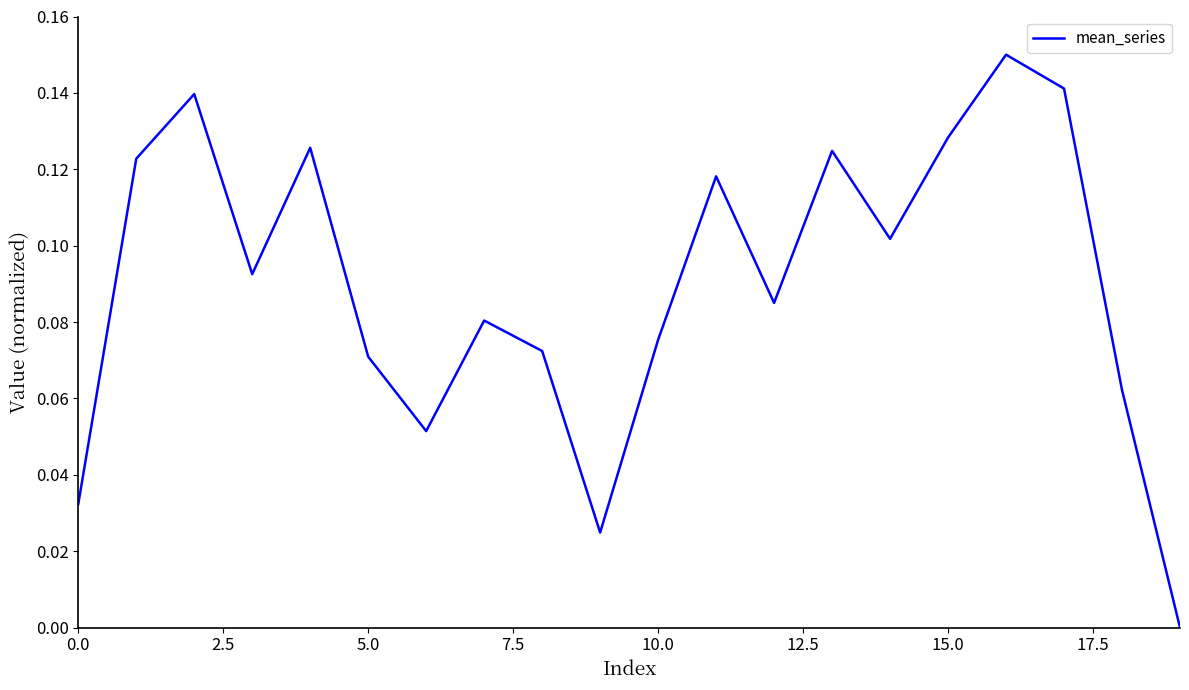

How many lines are shown in the chart?

1